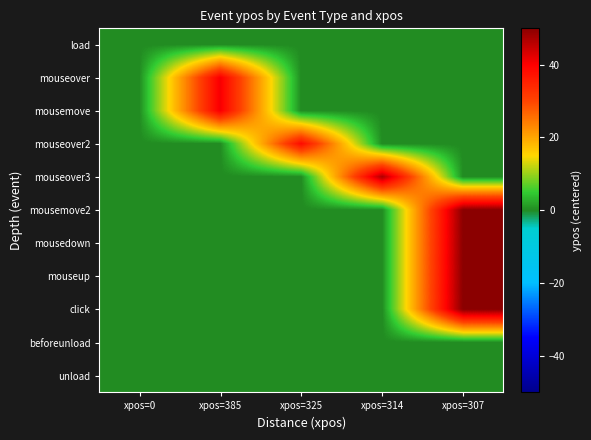

Which series has the largest total across all categories?

mousemove2